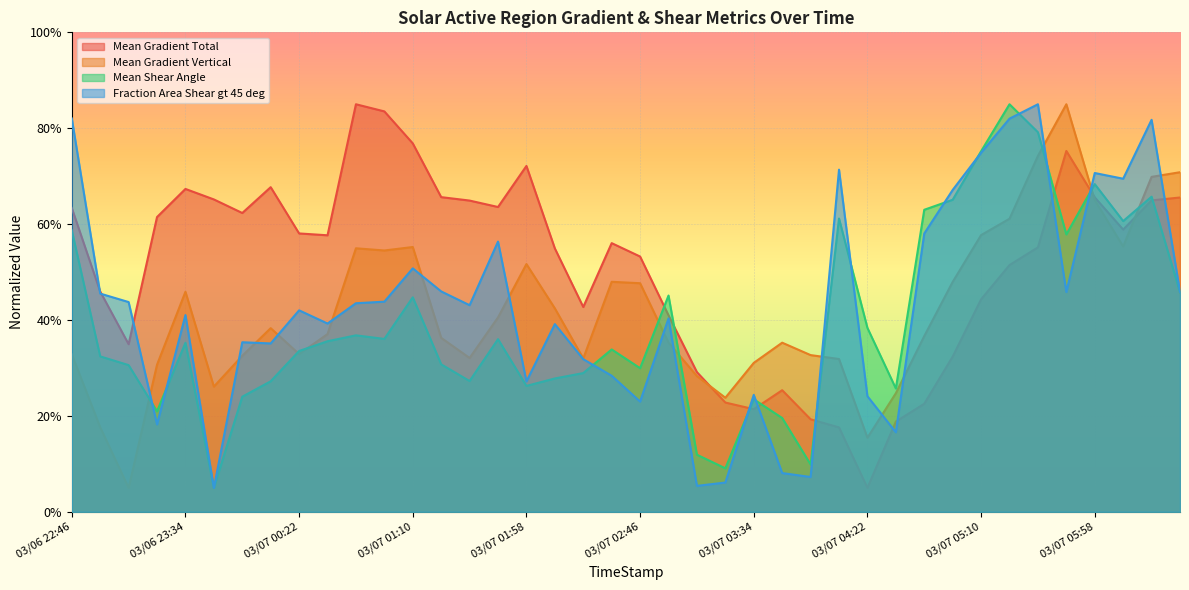

True or false: Mean Gradient Vertical and Mean Gradient Total intersect in this chart.

True